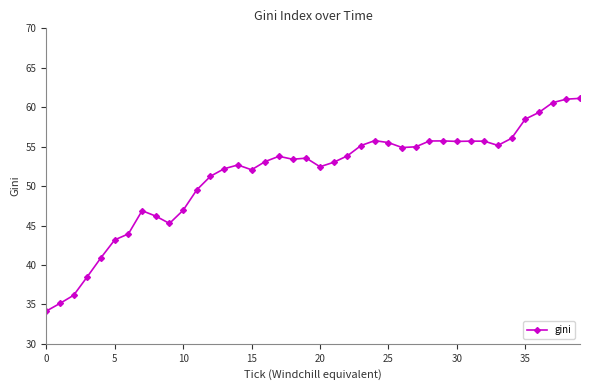

What is the value of the 34th point from the left?

55.2